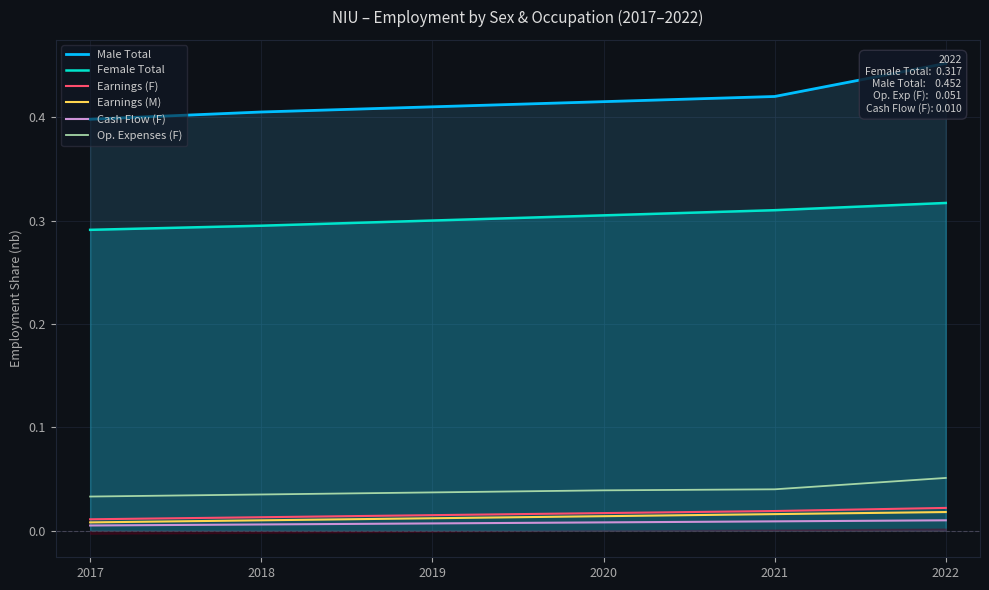

How many categories are shown in the chart?

6